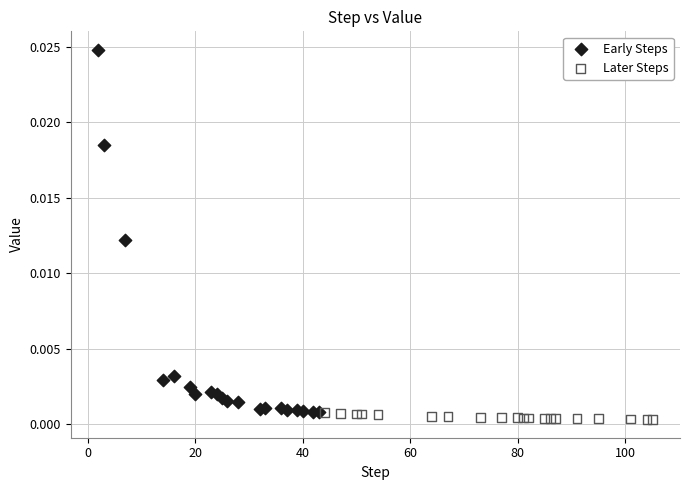

Which series contains the highest Y value?

Early Steps